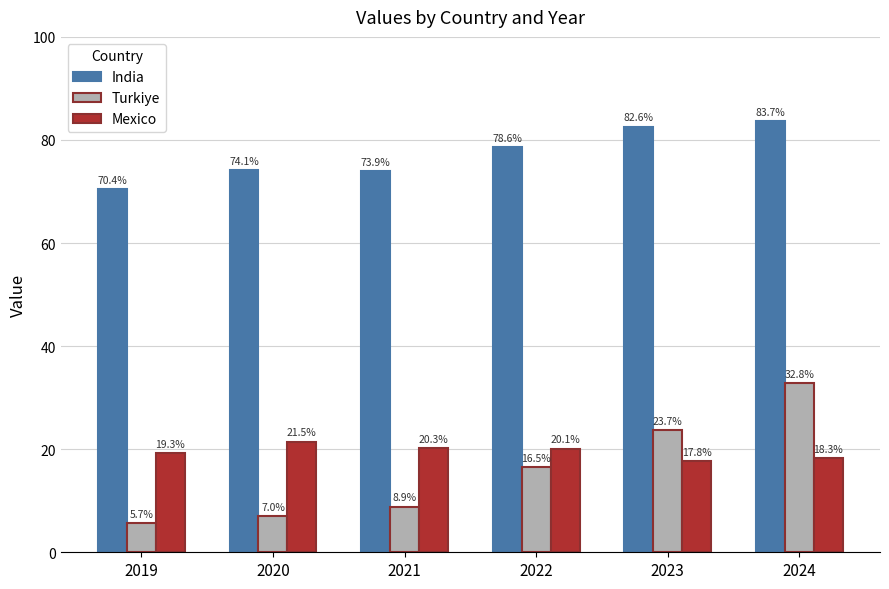

The Mexico series shows 18.3 at 2024. True or false?

True